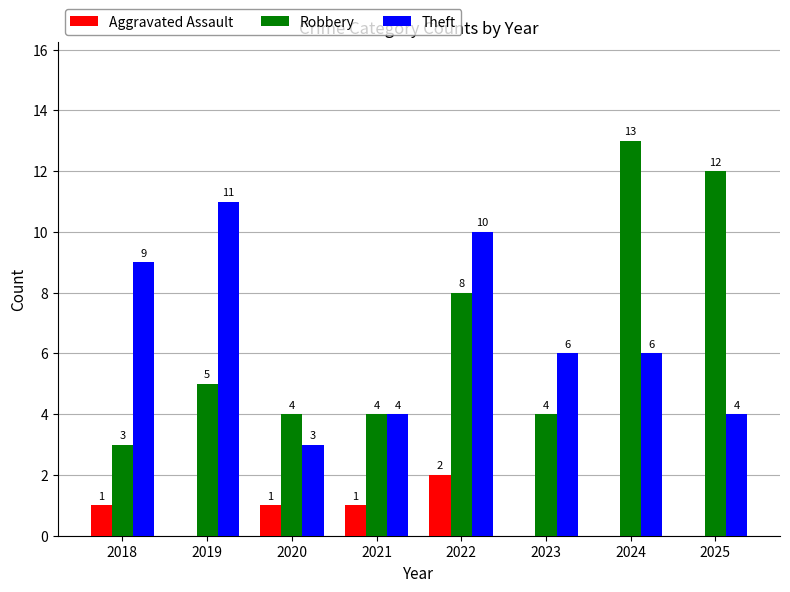

The value of Aggravated Assault at 2018 is 1. True or false?

True